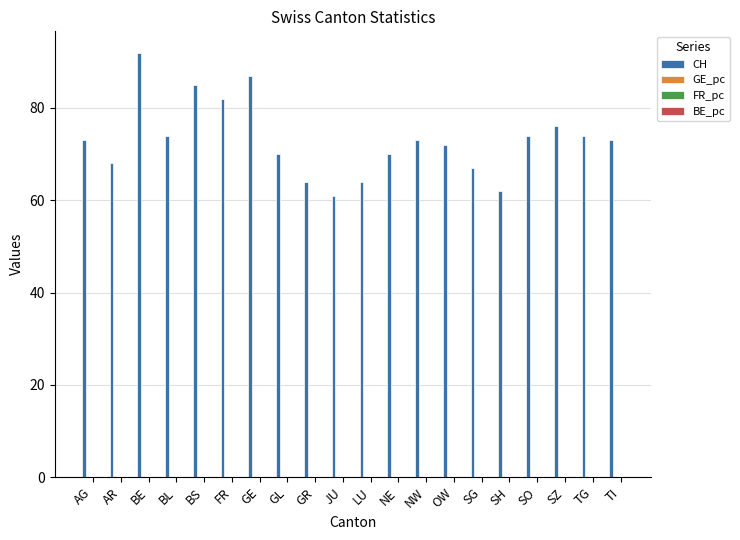

True or false: CH has a value of 87.0 at GE.

True